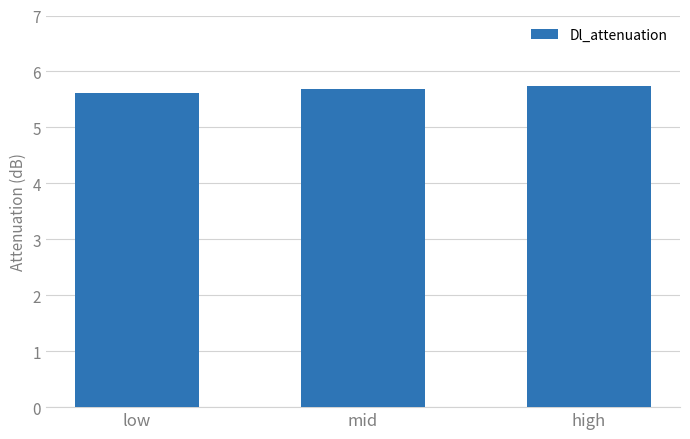

List the labels in order of value, smallest first.

low, mid, high